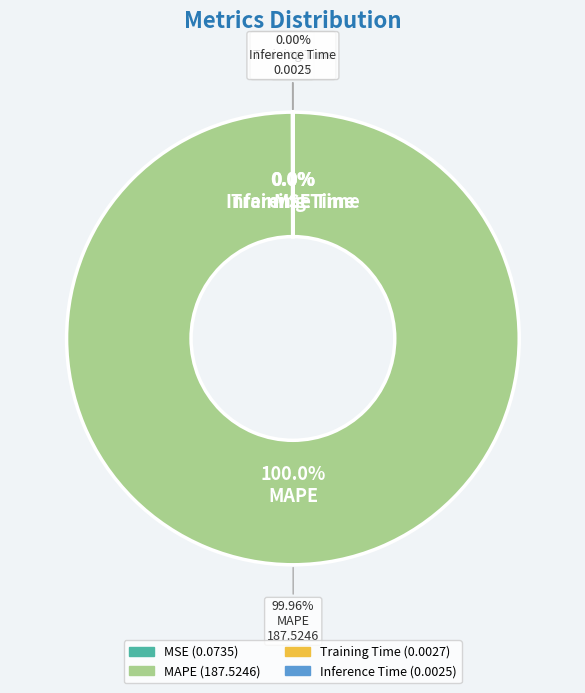

True or false: Training Time accounts for 0% of the total.

True